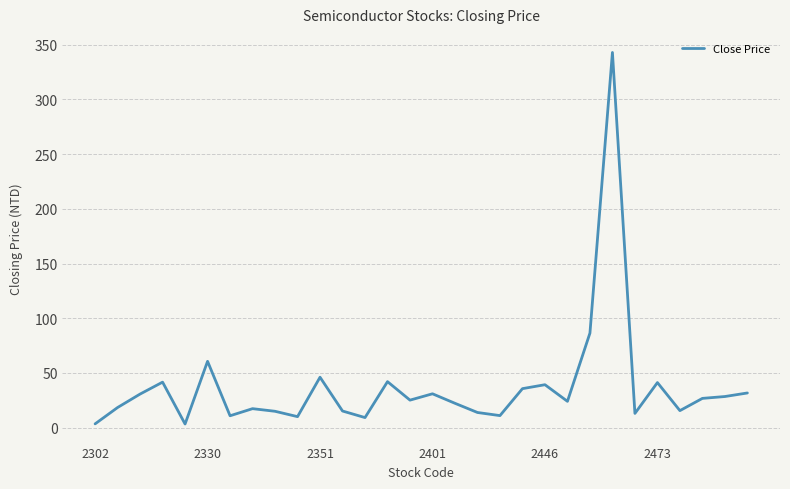

What is the difference between the maximum and minimum values?

339.7